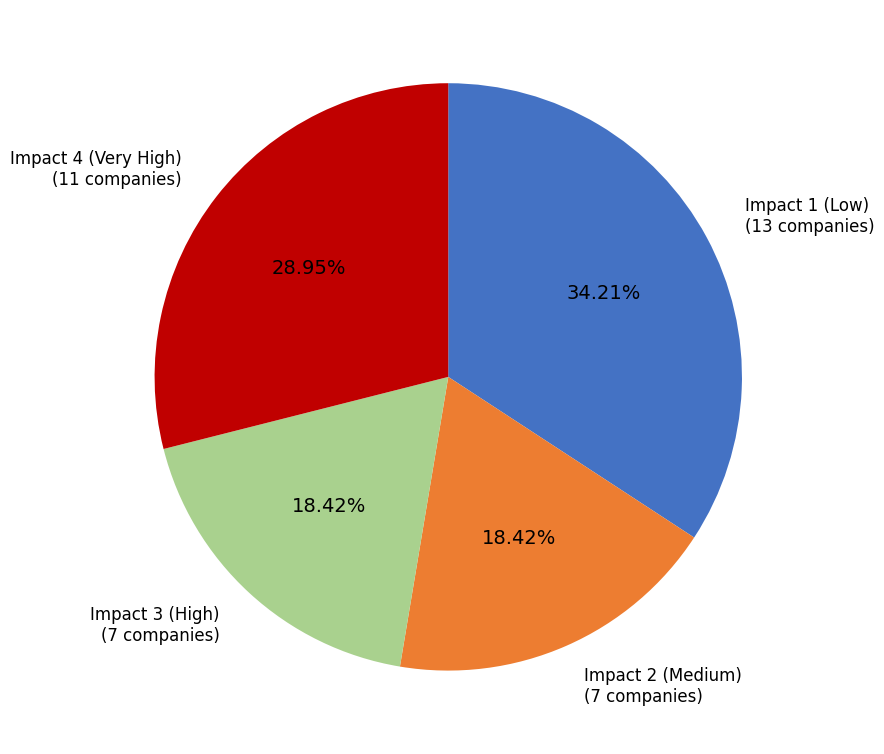

Is there any slice that represents more than half of the pie?

No